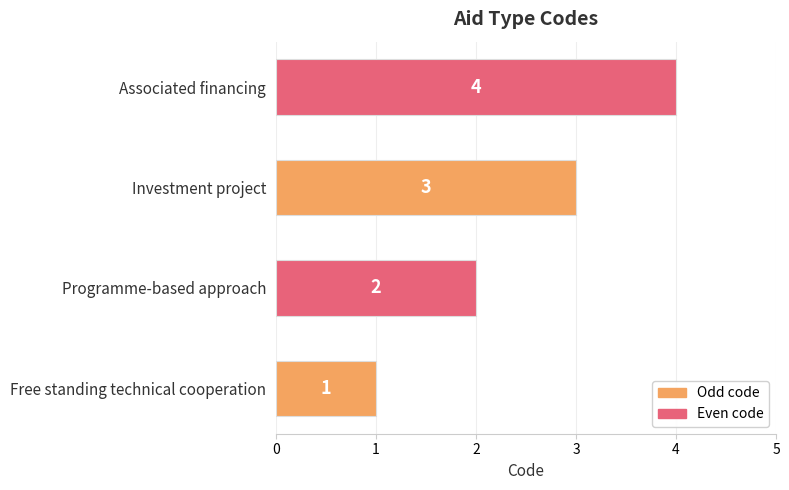

How many bars are there in total?

4